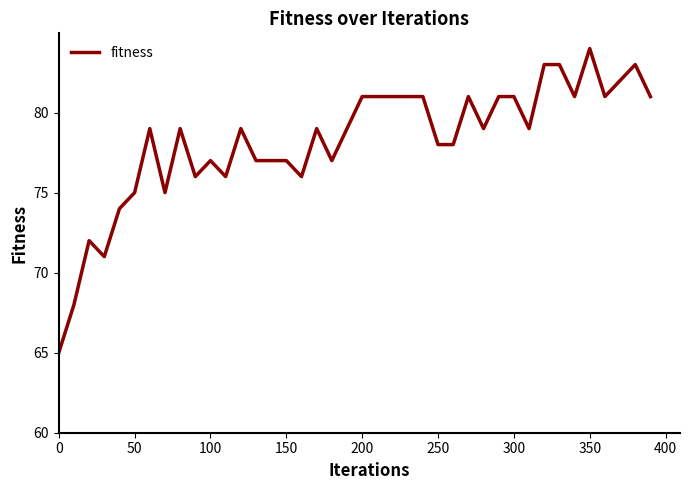

What is the difference between the maximum and minimum values?

19